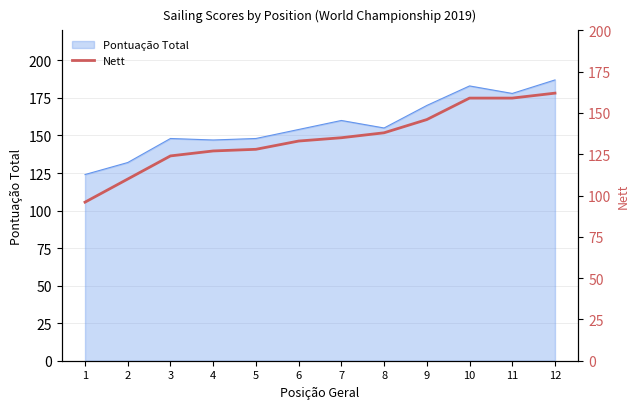

Does the chart have visible grid lines?

Yes